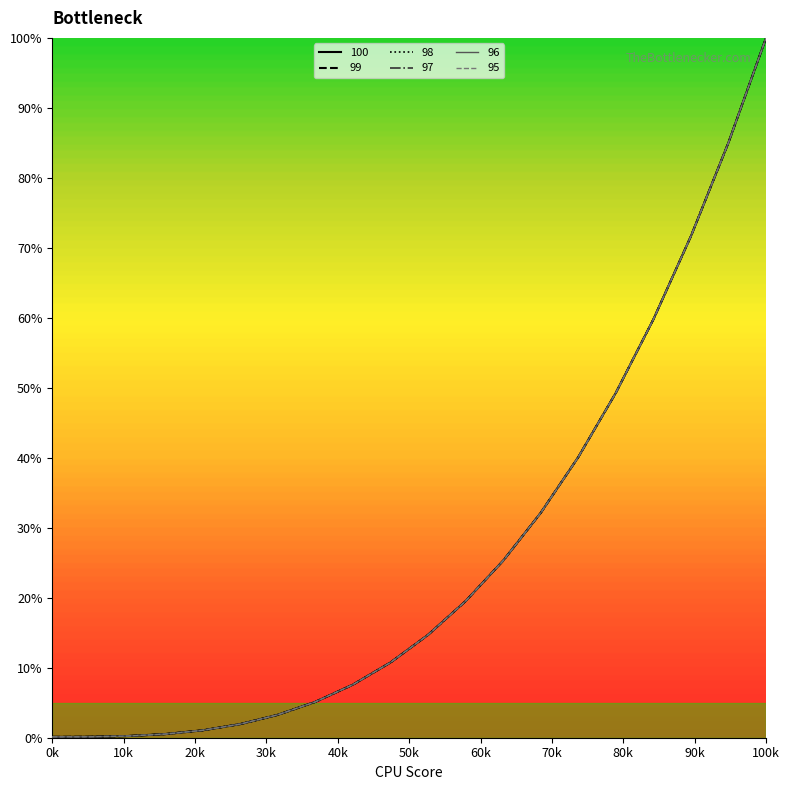

At how many categories does at least one series exceed 88?

1